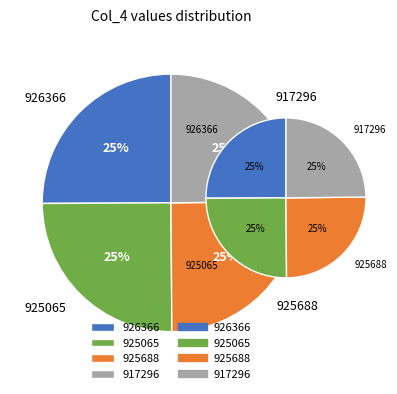

To the nearest percent, what portion does 925065 represent?

25%